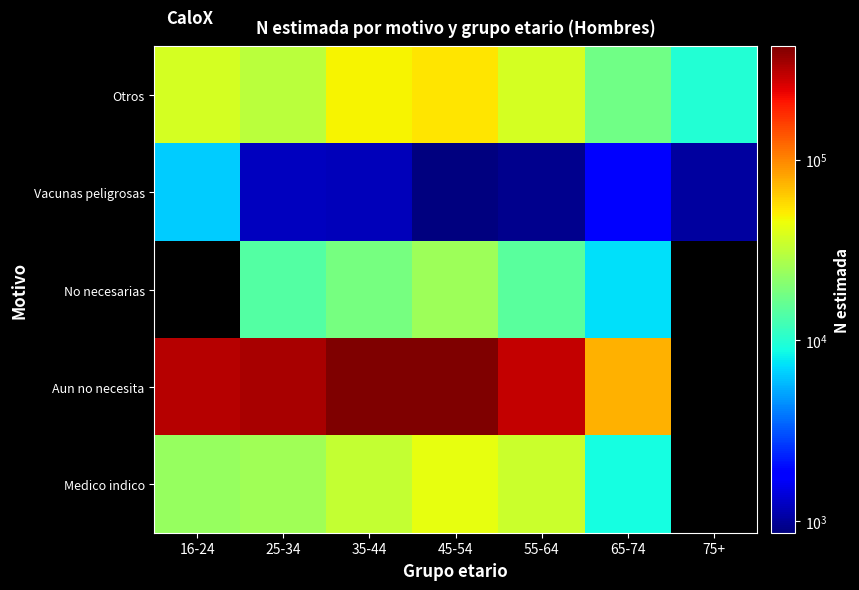

At how many categories does at least one series exceed 3399?

7